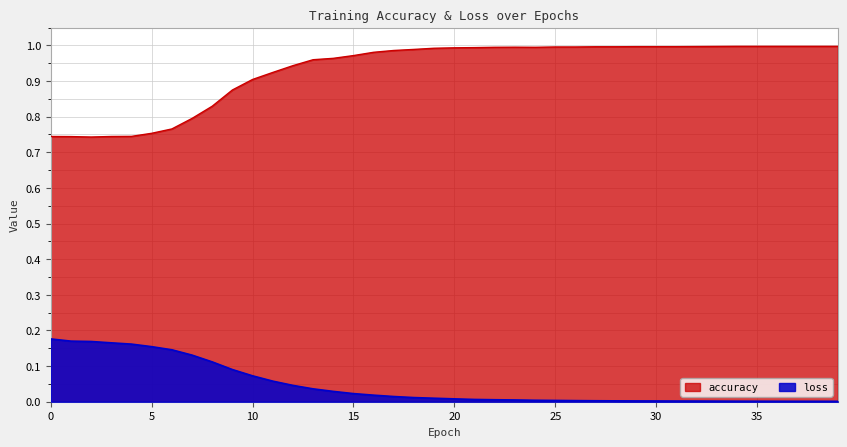

What is the highest value of the accuracy series?

1.0